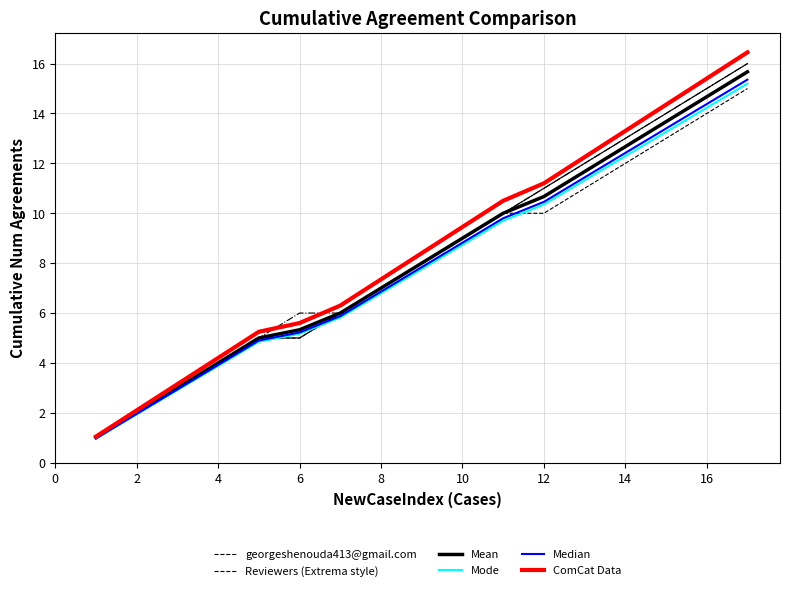

True or false: ComCat Data and georgeshenouda413@gmail.com intersect in this chart.

False